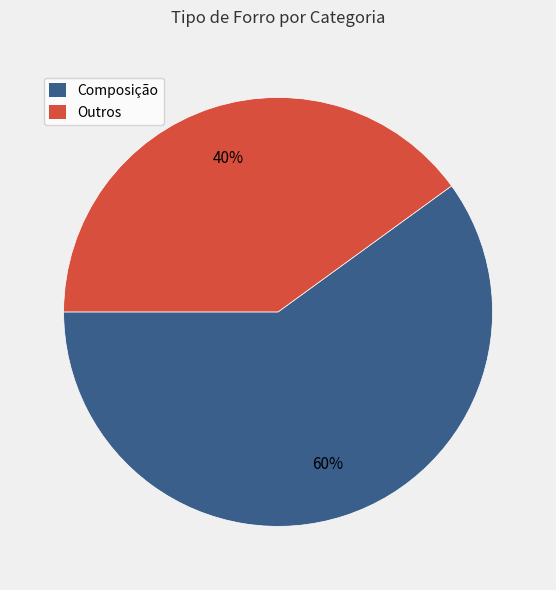

To the nearest percent, what is the difference between the largest and smallest slice percentages?

20%